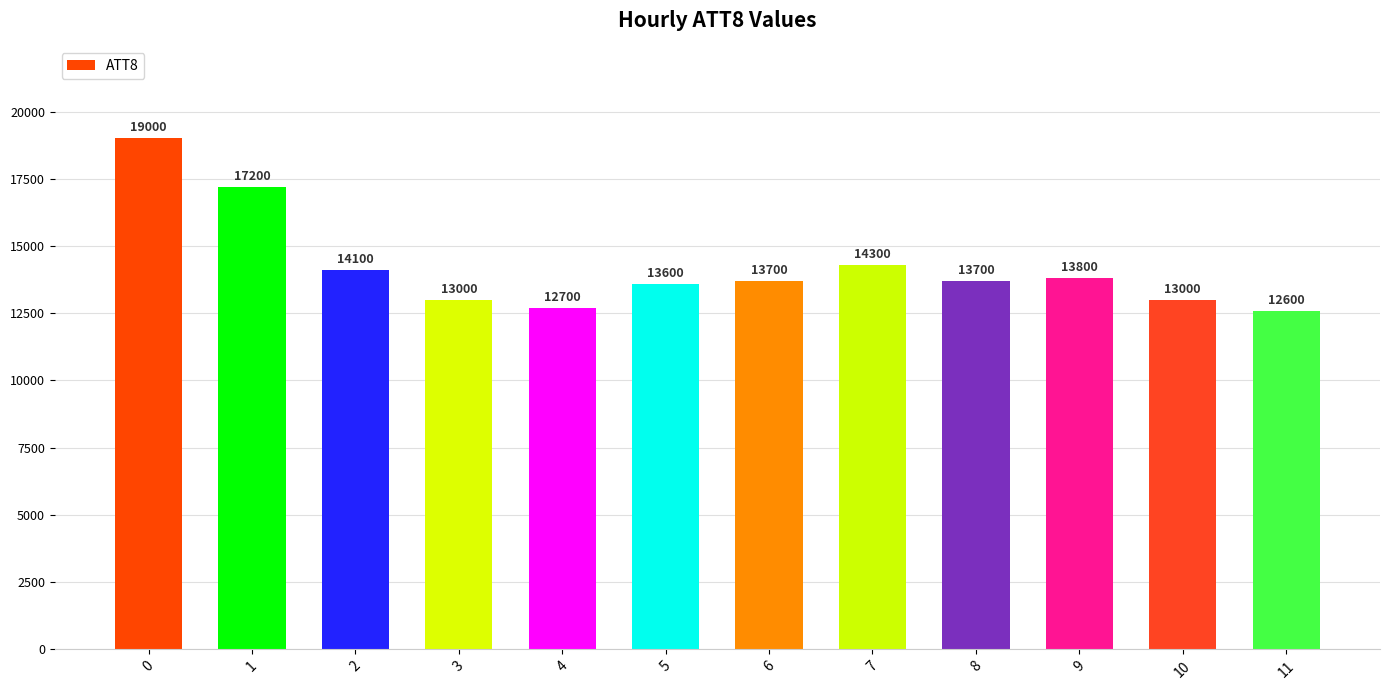

Count the number of data series in this chart.

1